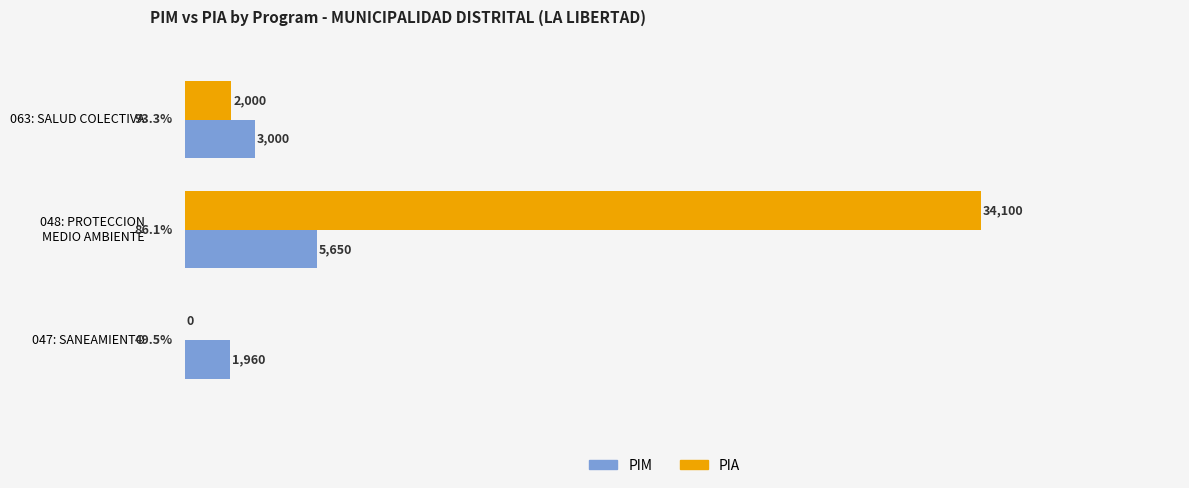

What is the highest value of the PIM series?

5650